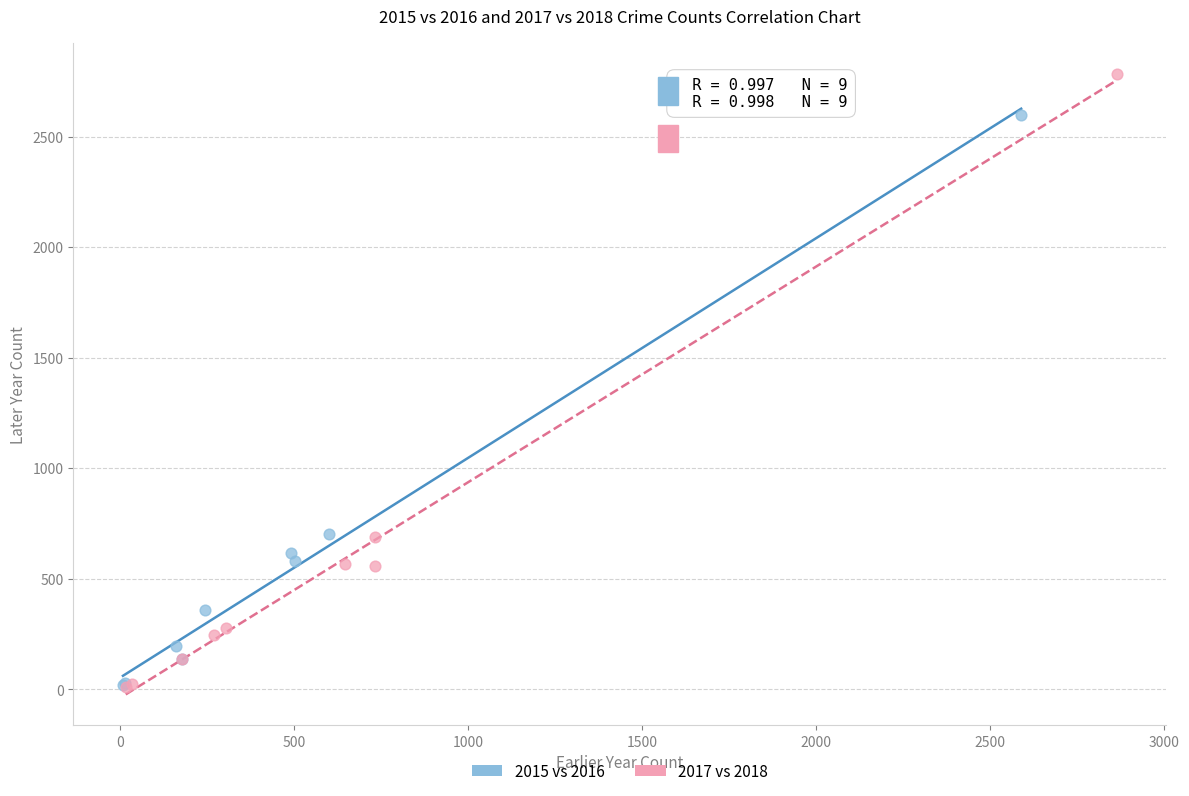

What are all the series names shown in the legend?

2015 vs 2016, 2017 vs 2018